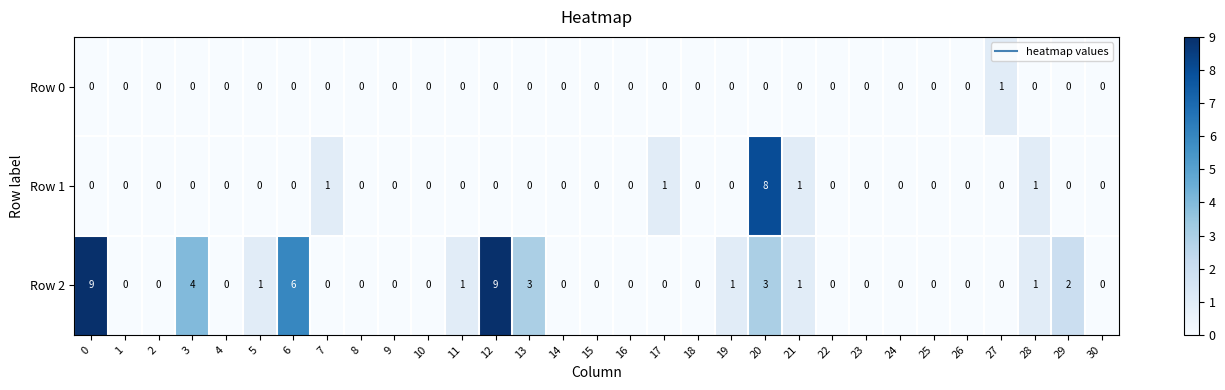

What is the difference between the maximum and minimum values in the Row 2 series?

9